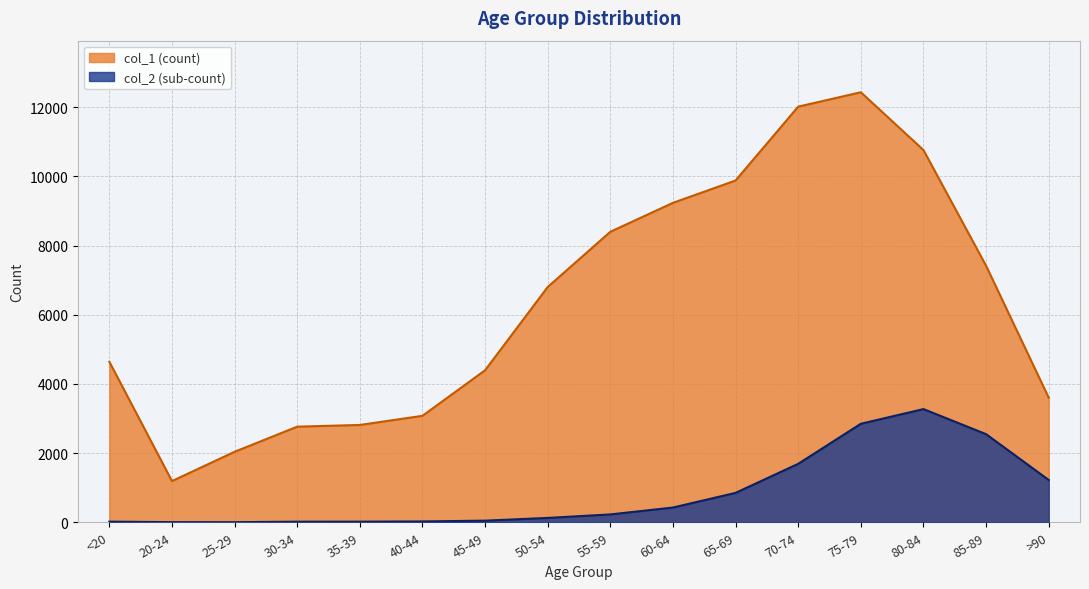

How many lines are shown in the chart?

2